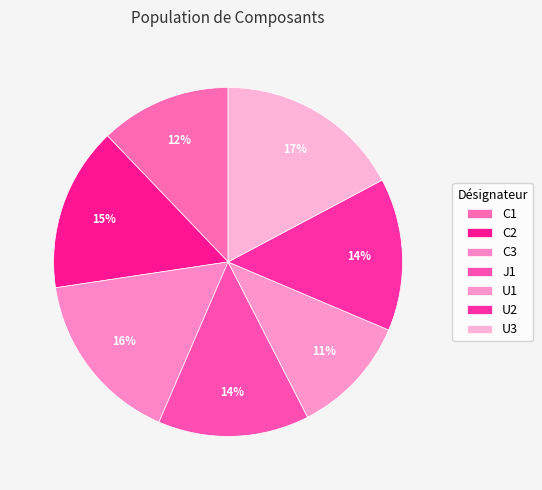

How many segments does this pie chart have?

7